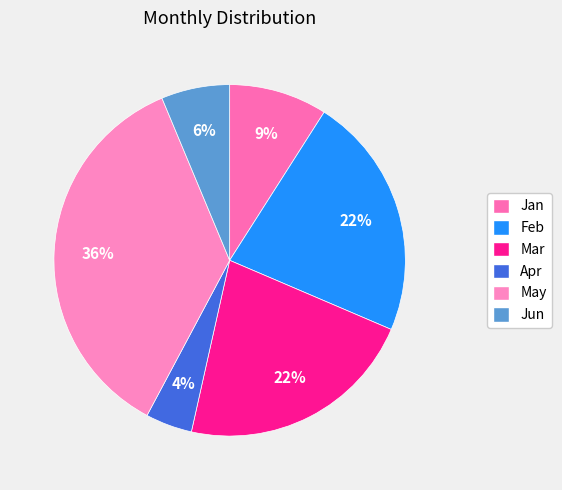

To the nearest percent, what is the average slice percentage?

17%